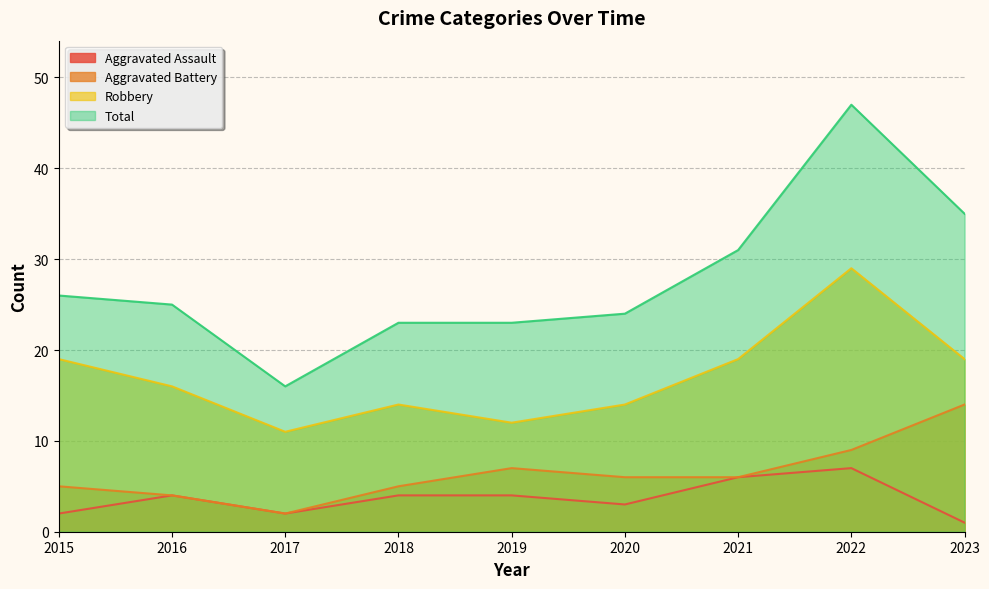

Reading right to left, transcribe all the data shown in this chart.

Aggravated Assault: 2023=1	2022=7	2021=6	2020=3	2019=4	2018=4	2017=2	2016=4	2015=2
Aggravated Battery: 2023=14	2022=9	2021=6	2020=6	2019=7	2018=5	2017=2	2016=4	2015=5
Robbery: 2023=19	2022=29	2021=19	2020=14	2019=12	2018=14	2017=11	2016=16	2015=19
Total: 2023=35	2022=47	2021=31	2020=24	2019=23	2018=23	2017=16	2016=25	2015=26